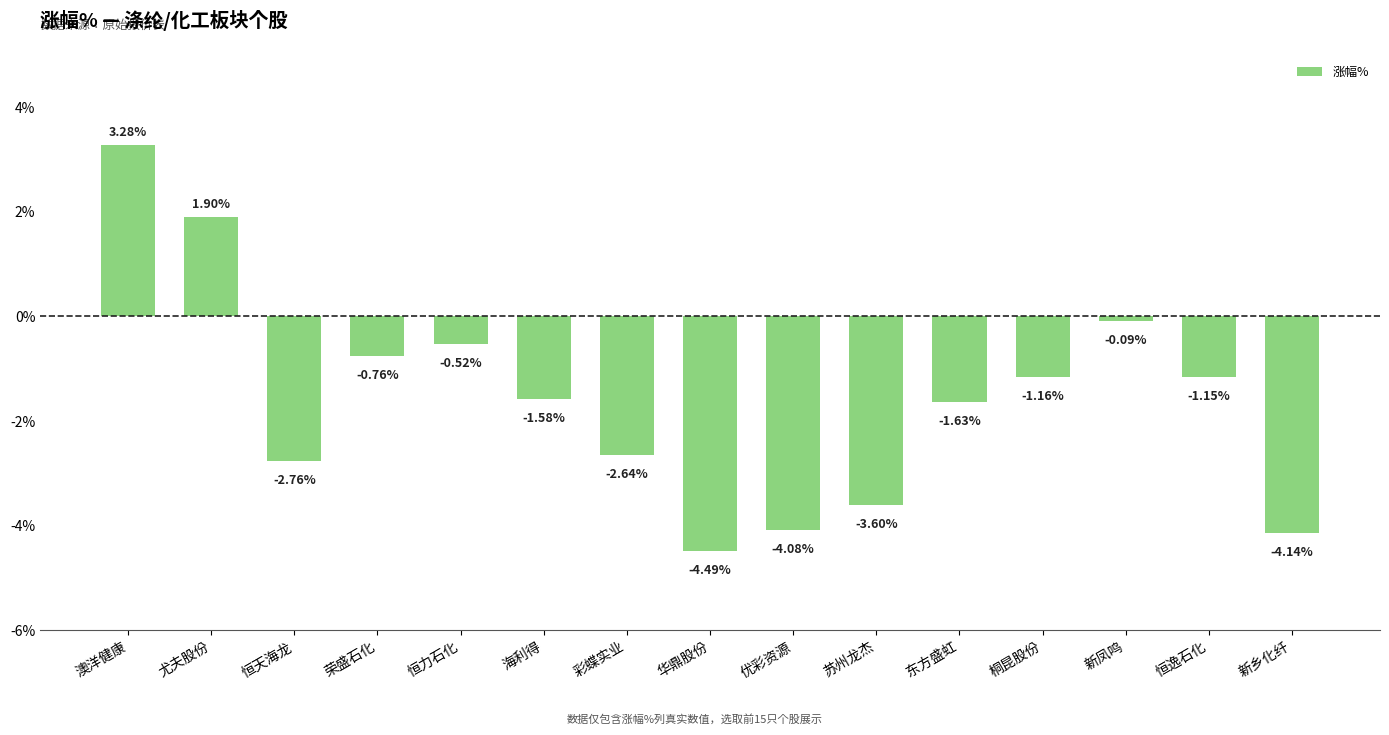

Rank the categories by value from lowest to highest.

华鼎股份, 新乡化纤, 优彩资源, 苏州龙杰, 恒天海龙, 彩蝶实业, 东方盛虹, 海利得, 桐昆股份, 恒逸石化, 荣盛石化, 恒力石化, 新凤鸣, 尤夫股份, 澳洋健康